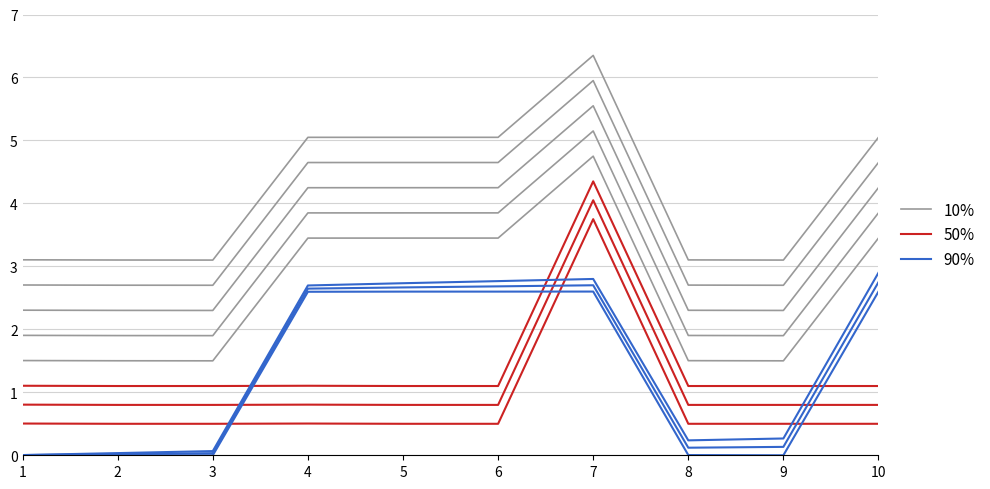

The value of 90% at 6 is 1.5. True or false?

False